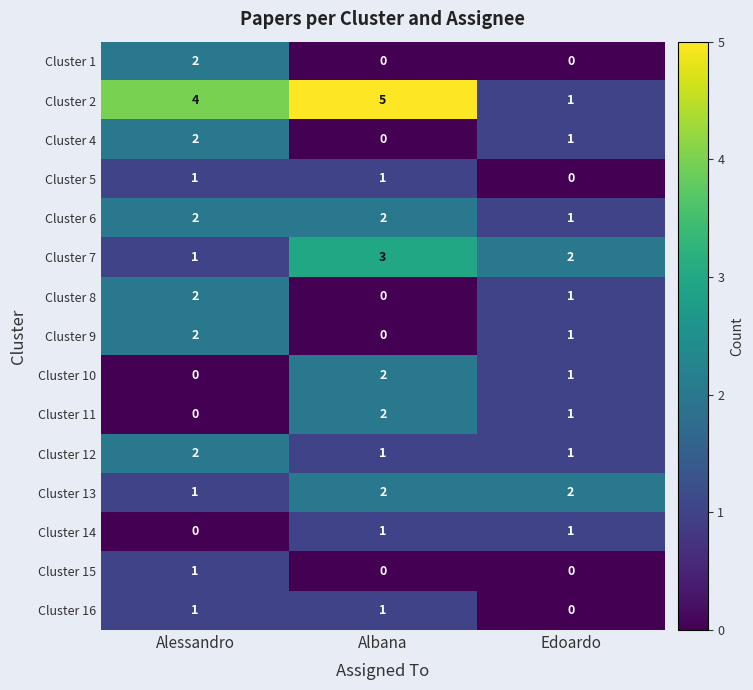

Is it true that Cluster 12 equals 1 at Albana?

True